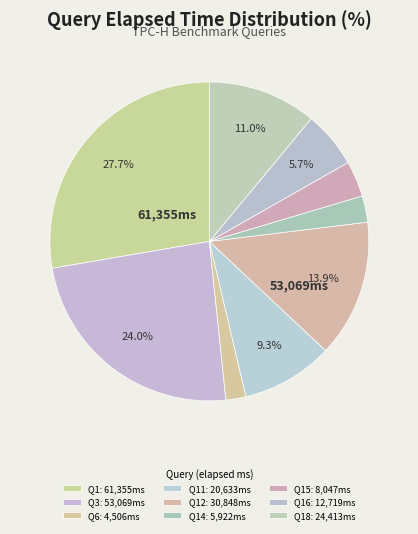

How many slices are in this pie chart?

9